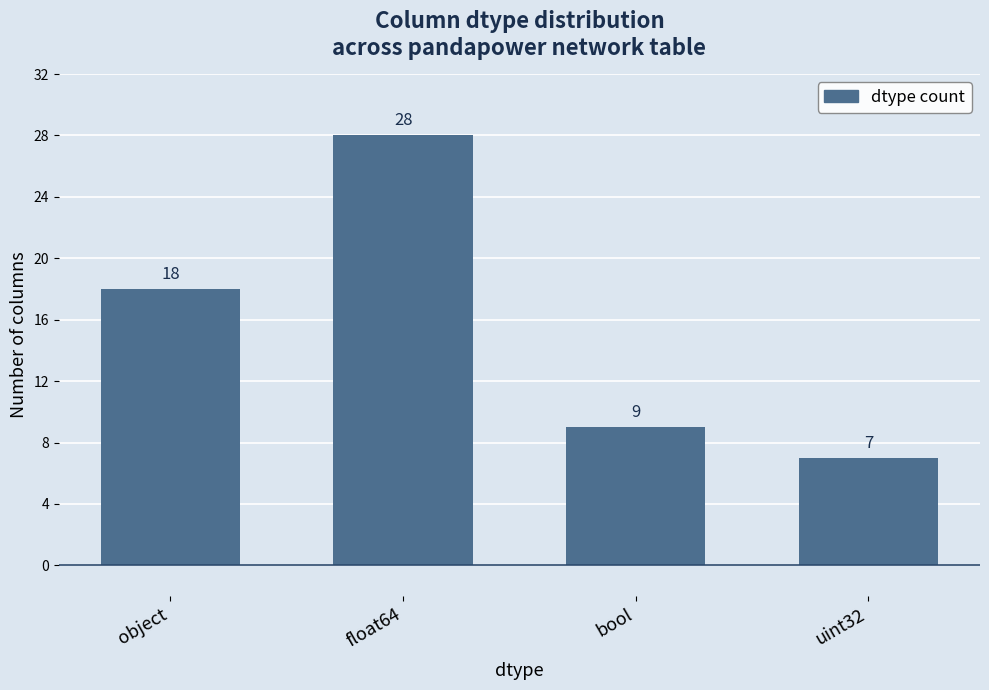

What is the label of the 2nd bar from the right?

bool